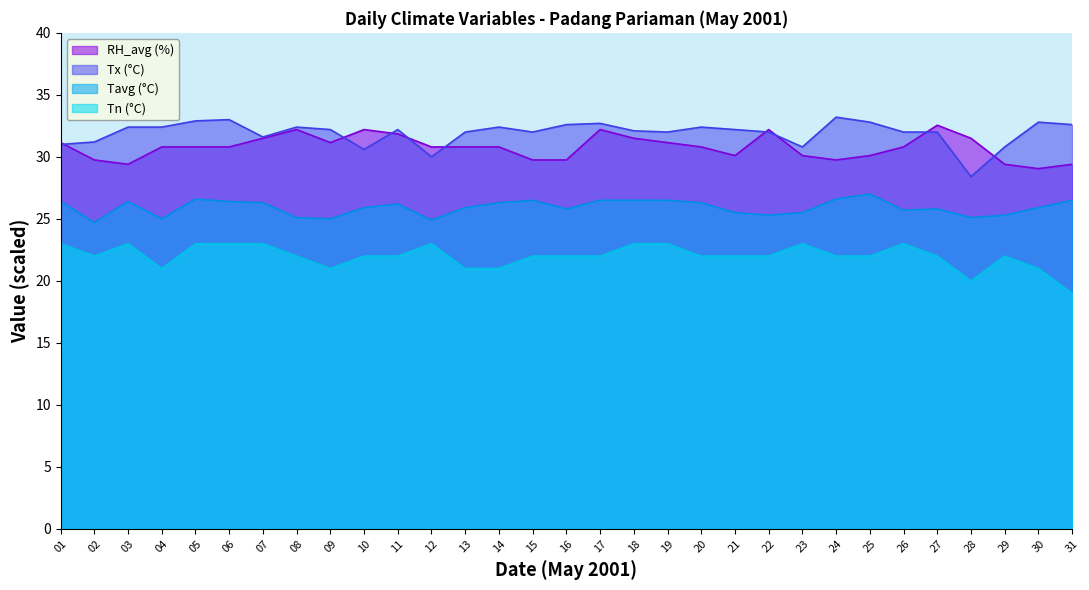

Is the value of Tn at 30 greater than the value of Tavg at 25?

No